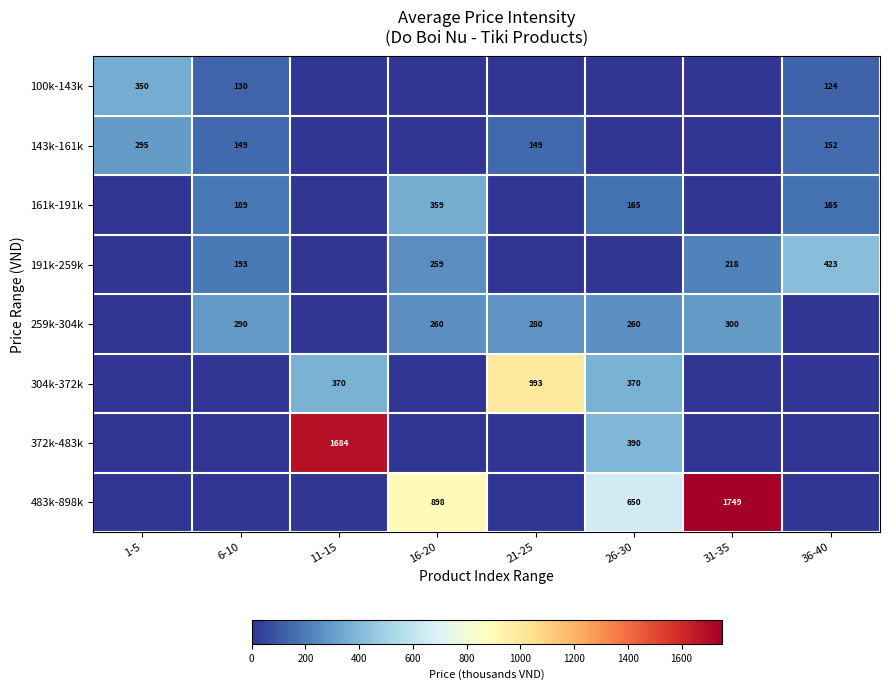

How many distinct data groups are displayed?

8